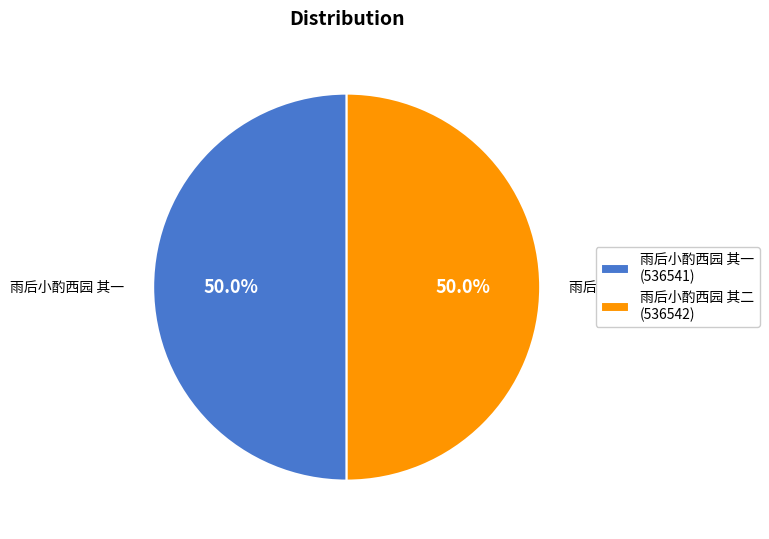

Is it true that 雨后小酌西园 其二 is 50% of the pie?

True